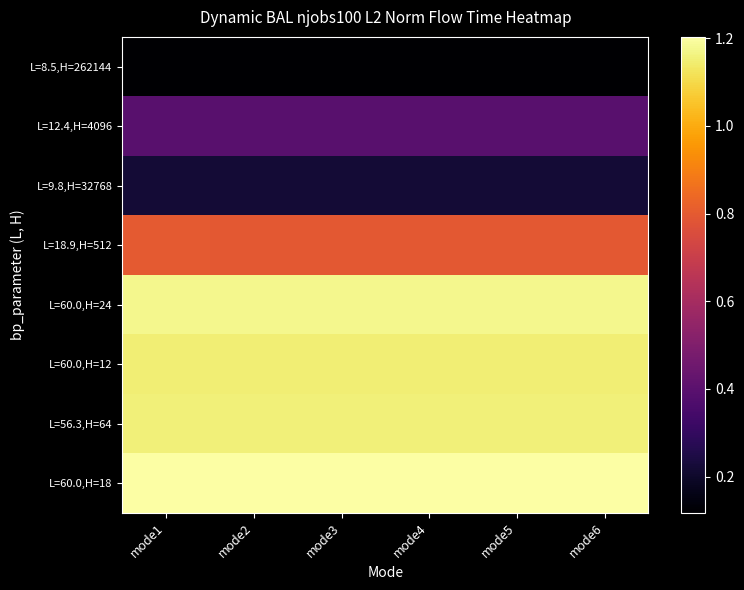

What is the total value across all series at mode1?

62173422.4